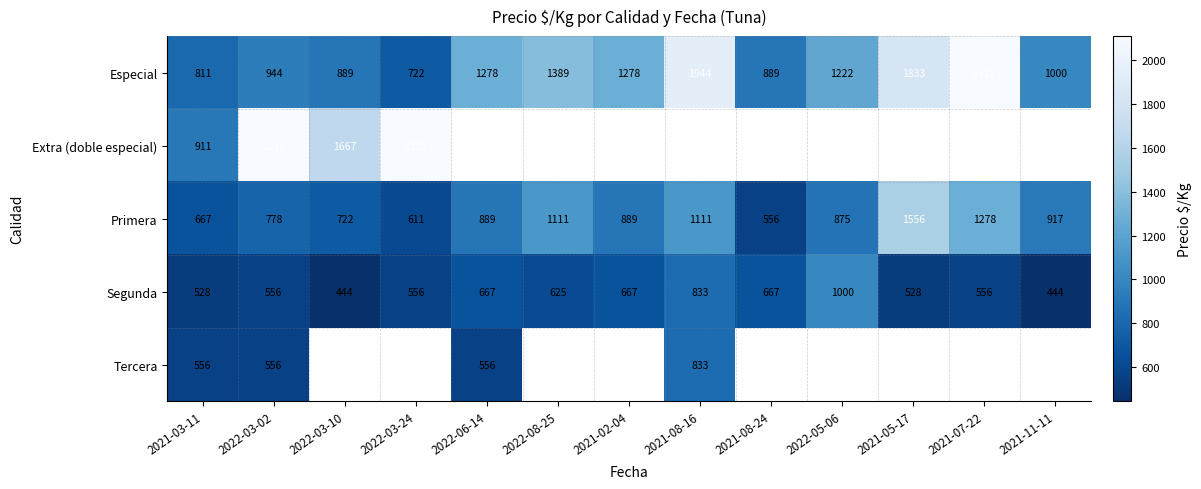

What is the difference between the Primera values at 2022-03-10 and 2022-08-25?

389